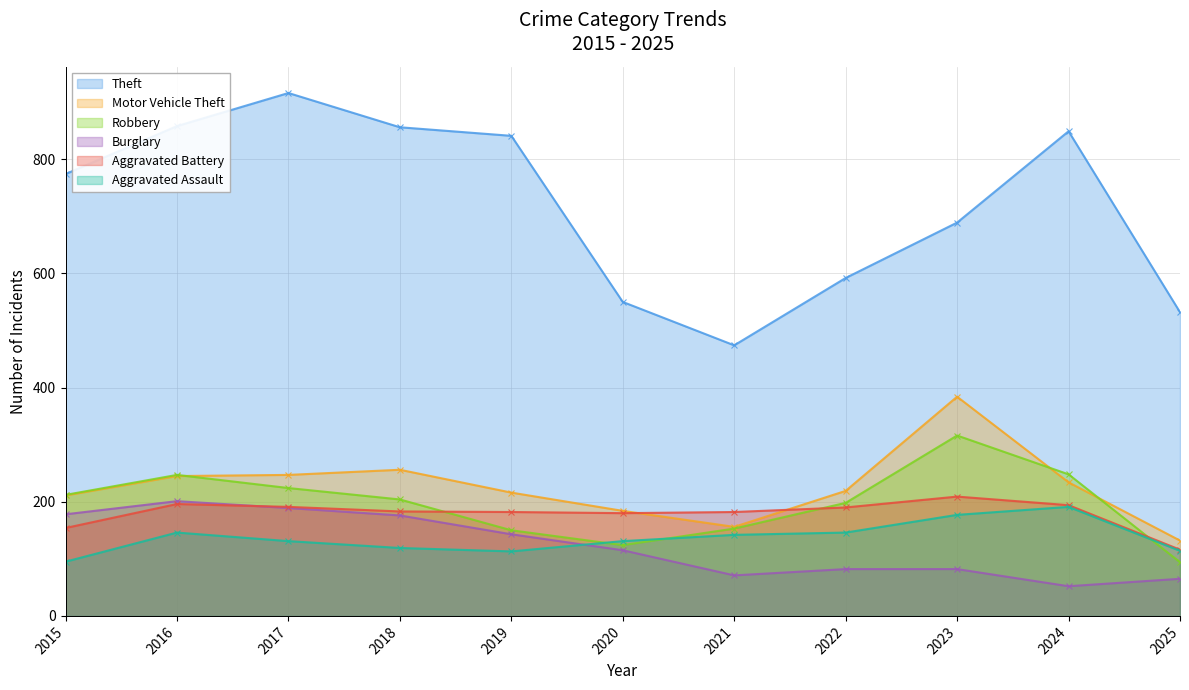

What is the difference between the second highest and second lowest values in the Burglary series?

124